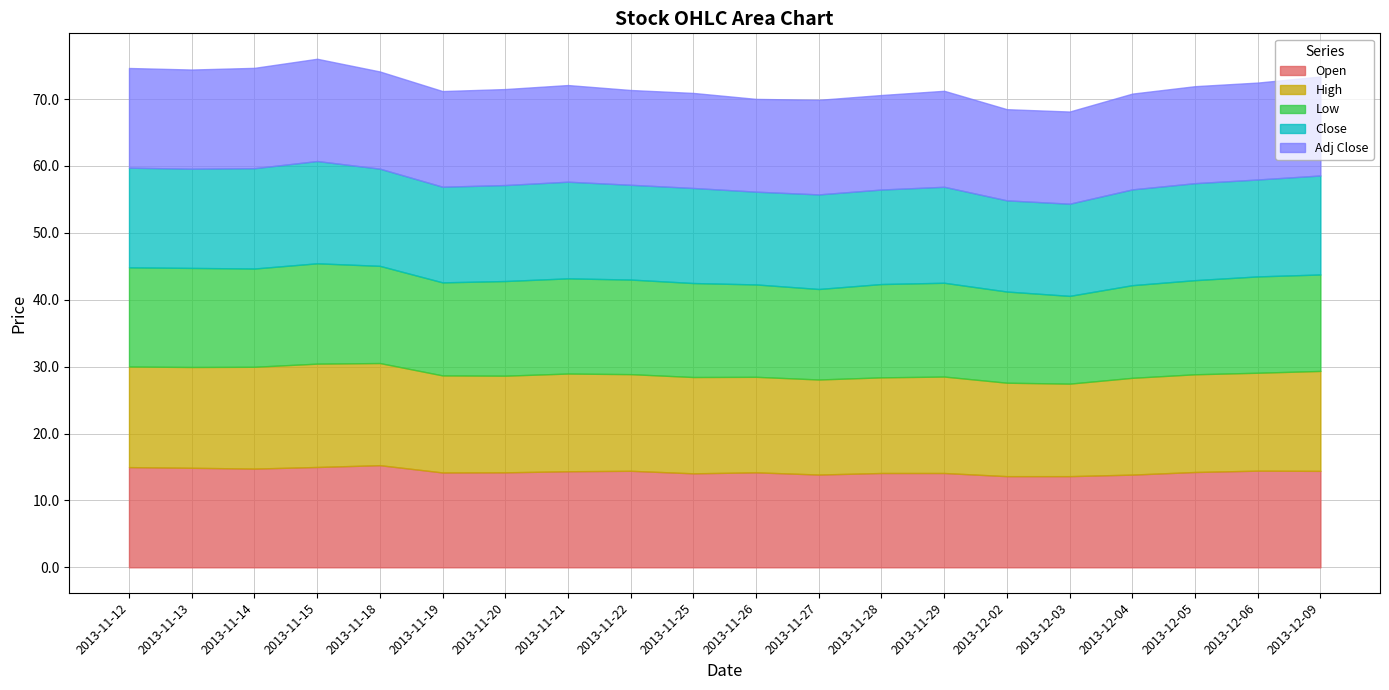

What is the minimum value shown in the chart?

13.1